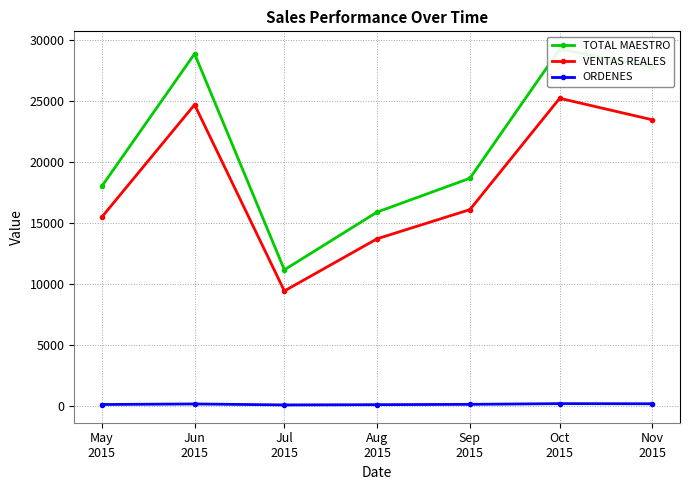

Is this an area chart (filled region under the line)?

No